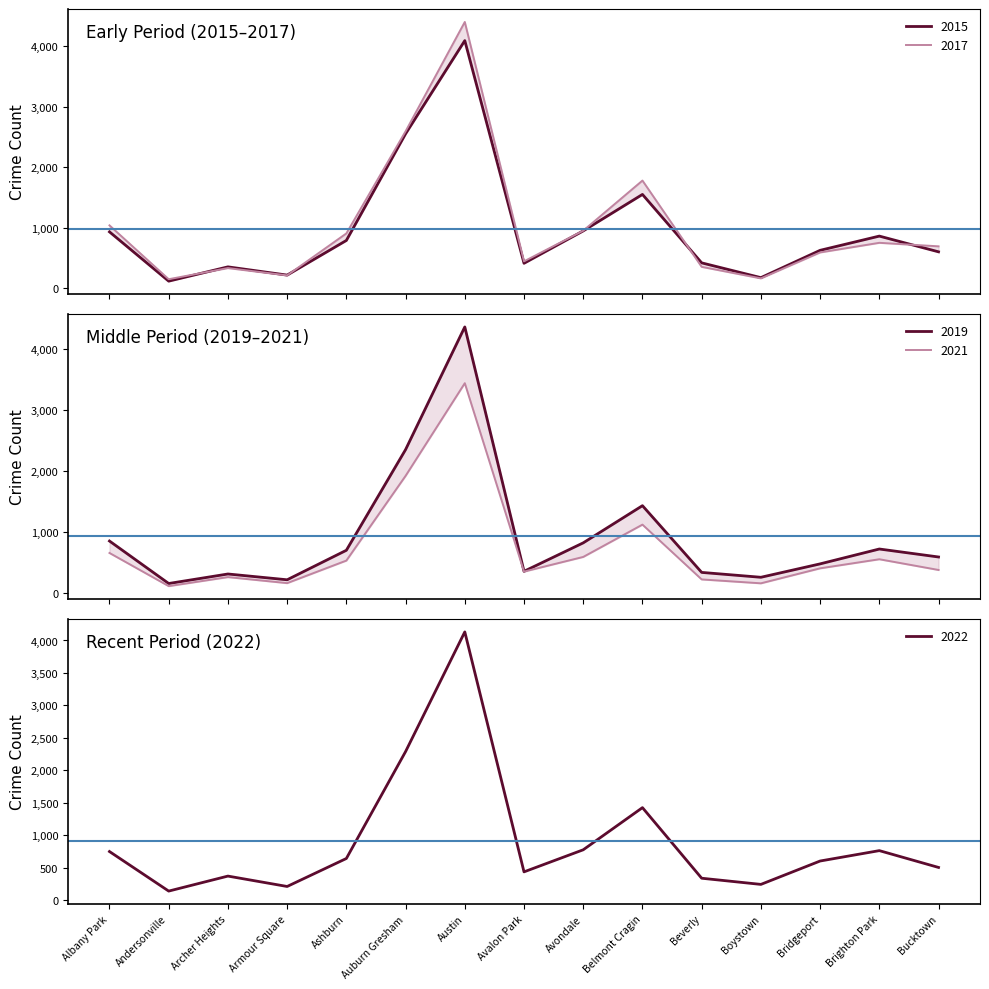

What is the label of the 11th point from the left?

Beverly